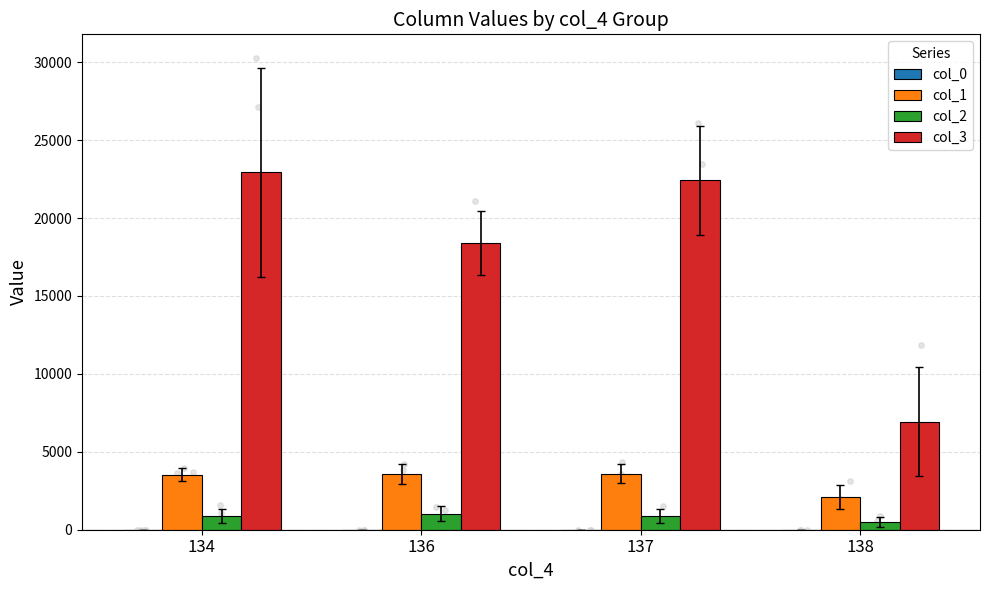

Which series has the widest spread of Y values?

col_3